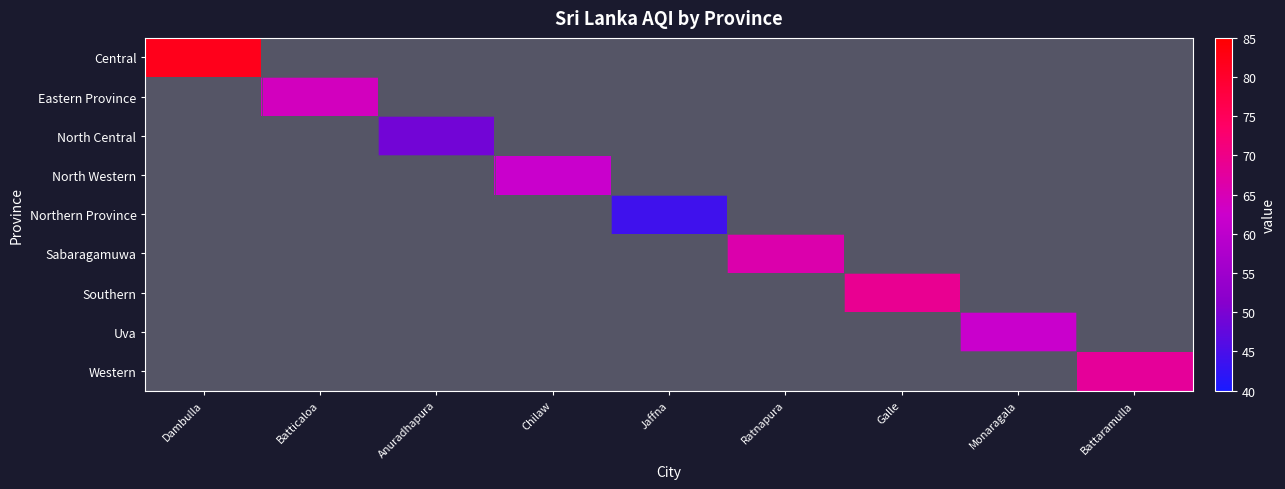

What is the greatest value displayed?

82.0